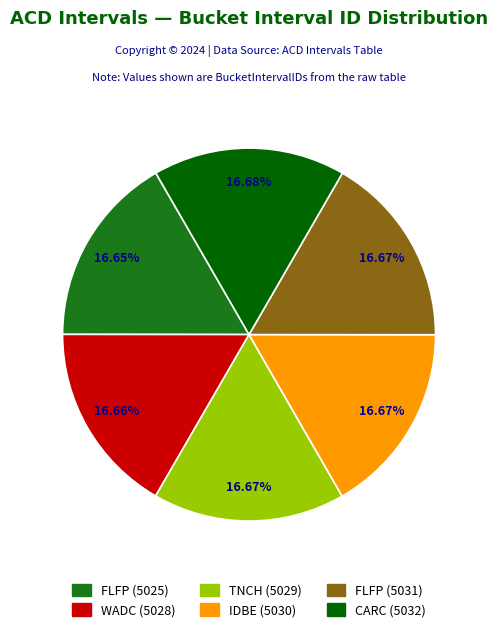

Count the number of slices in the pie.

6